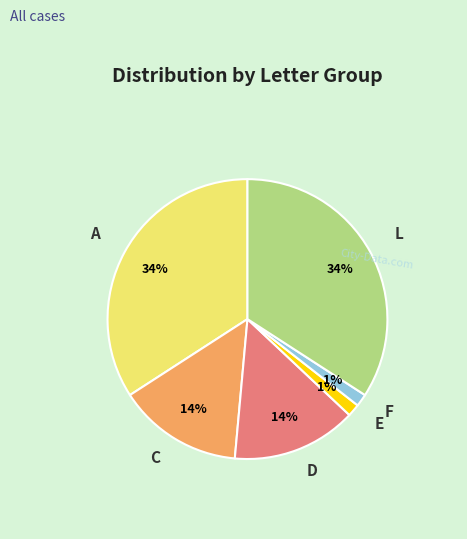

Combined, do F and E account for over 50%?

No